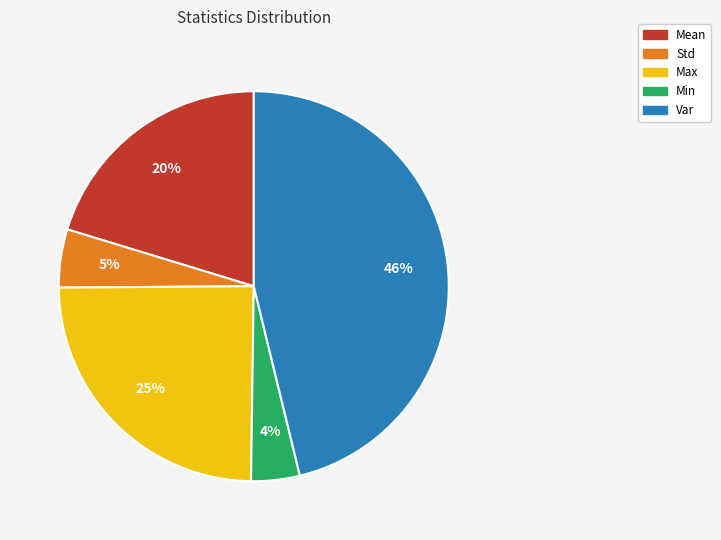

What percentage is the Std slice, to the nearest percent?

5%